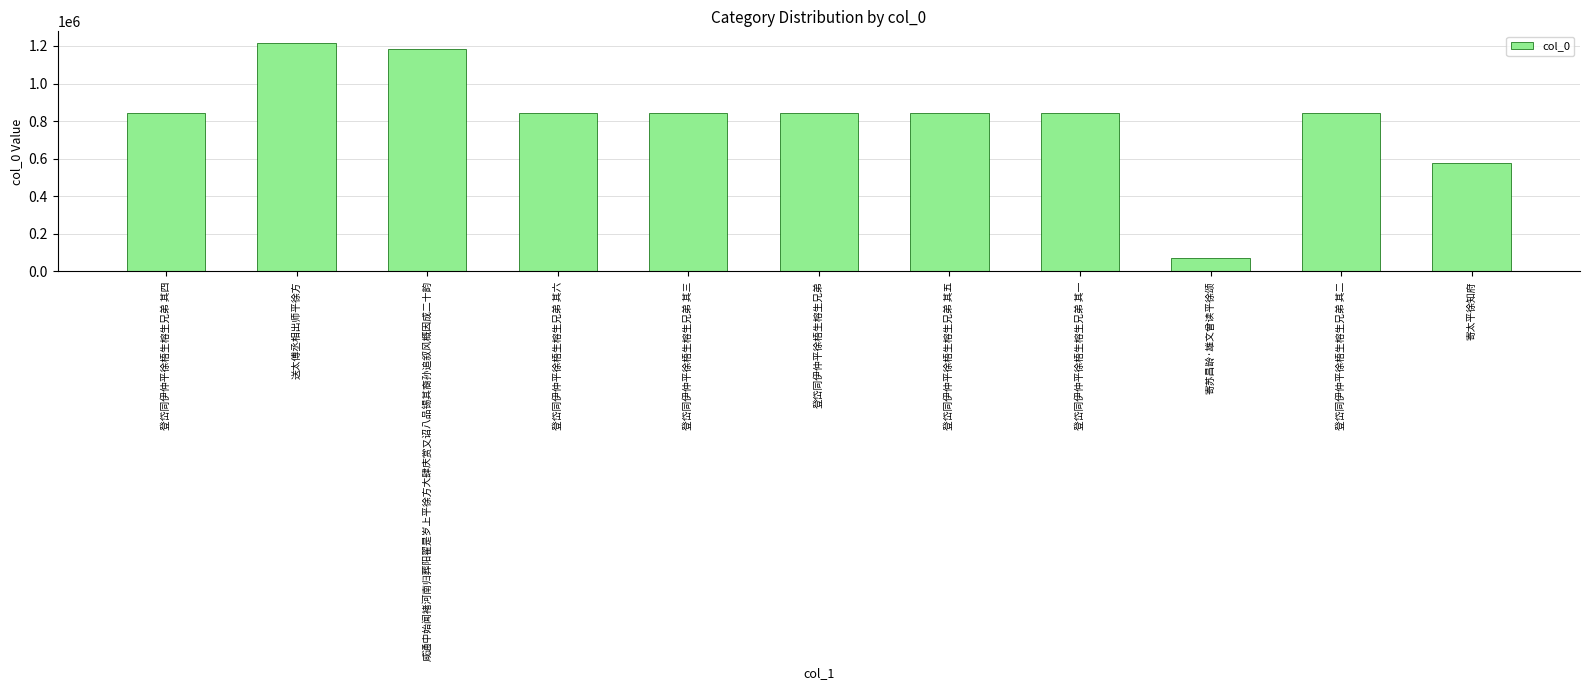

What is the difference between the maximum and minimum values?

1147315